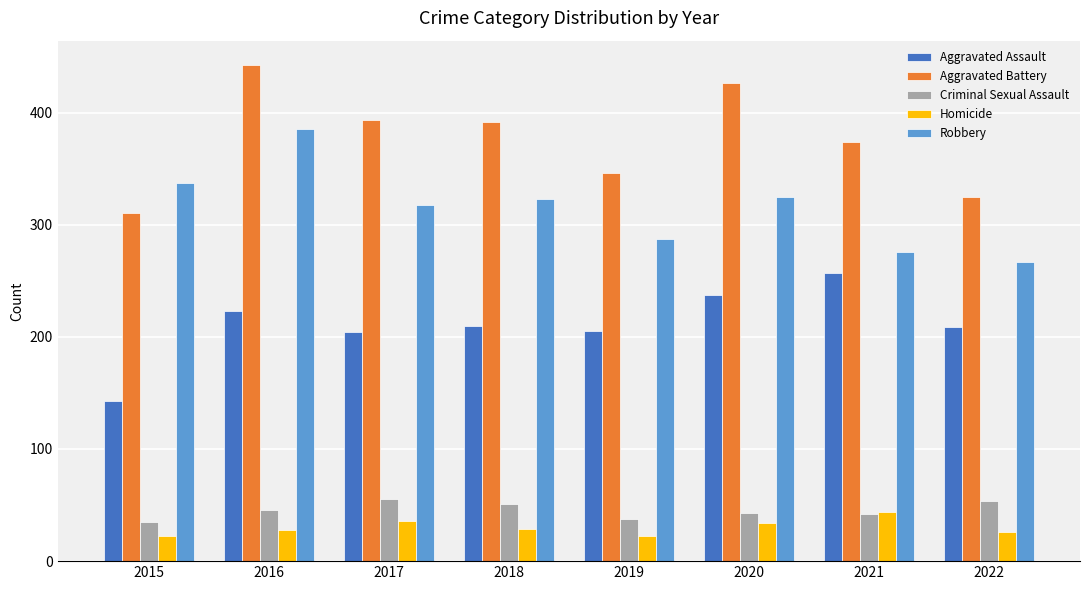

What is the value of the Aggravated Assault bar at the 1st from the left?

143